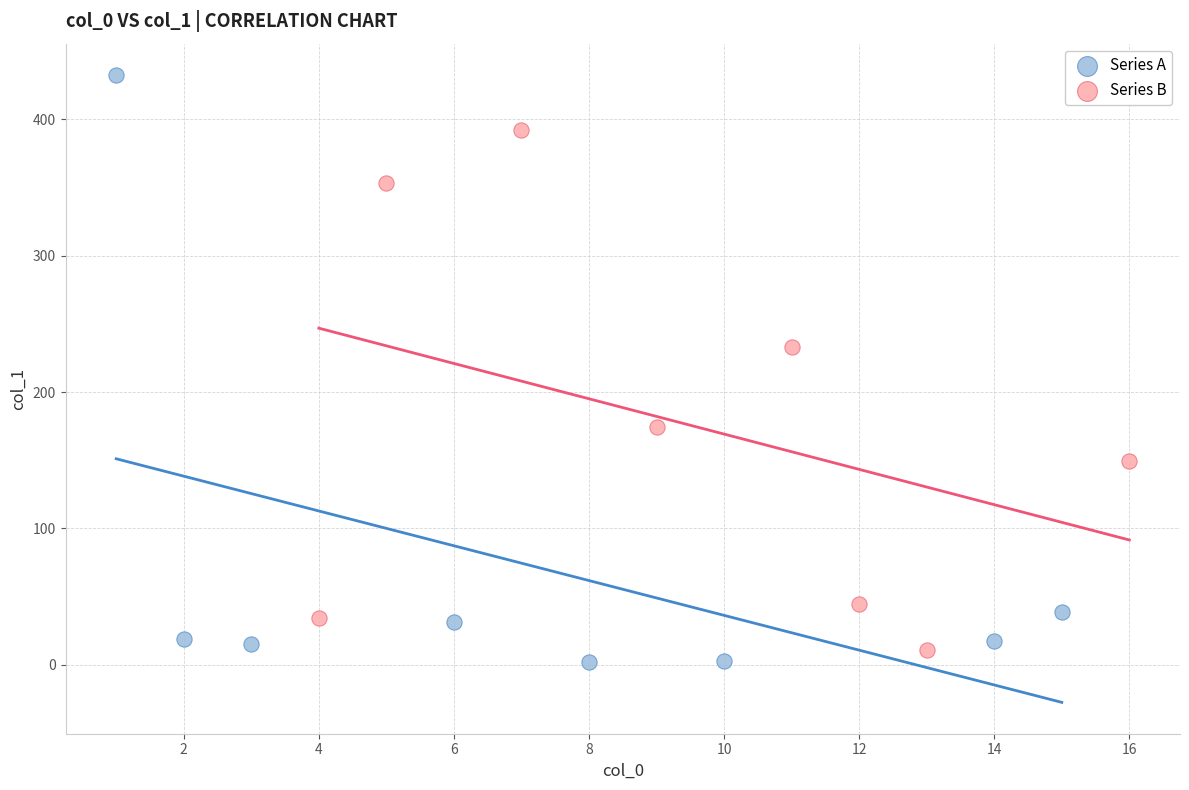

Which series has the widest spread of Y values?

Series A